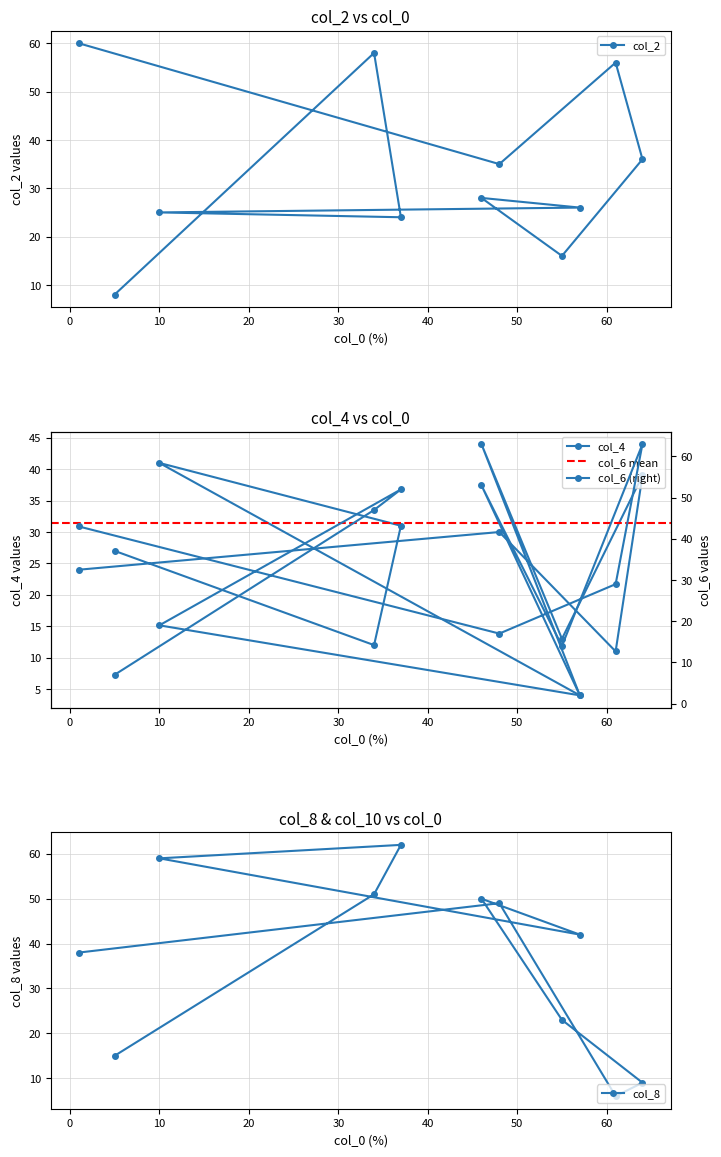

Reading left to right, transcribe all the data shown in this chart.

col_2: 8	58	24	25	26	28	16	36	56	35	60
col_4: 27	12	31	41	4	44	13	39	11	30	24
col_6: 7	47	52	19	2	53	14	63	29	17	43
col_8: 15	51	62	59	42	50	23	9	6	49	38